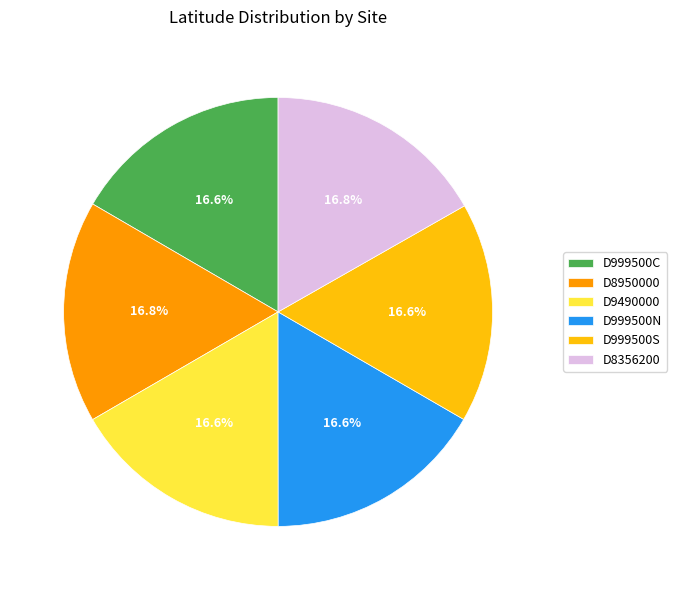

The D999500C slice represents 17% of the pie. True or false?

True